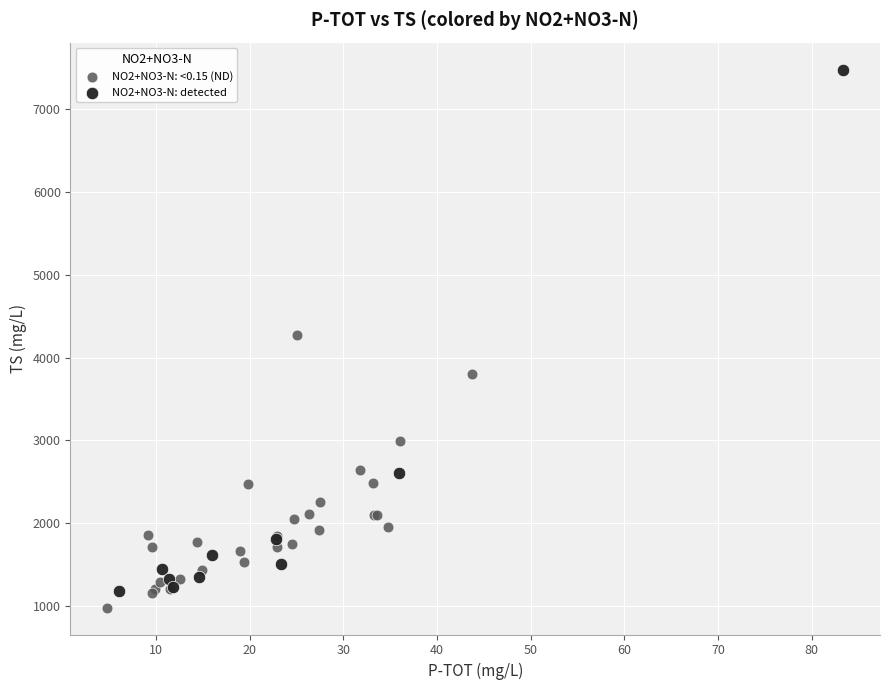

Which series reaches the maximum Y coordinate?

NO2+NO3-N: detected